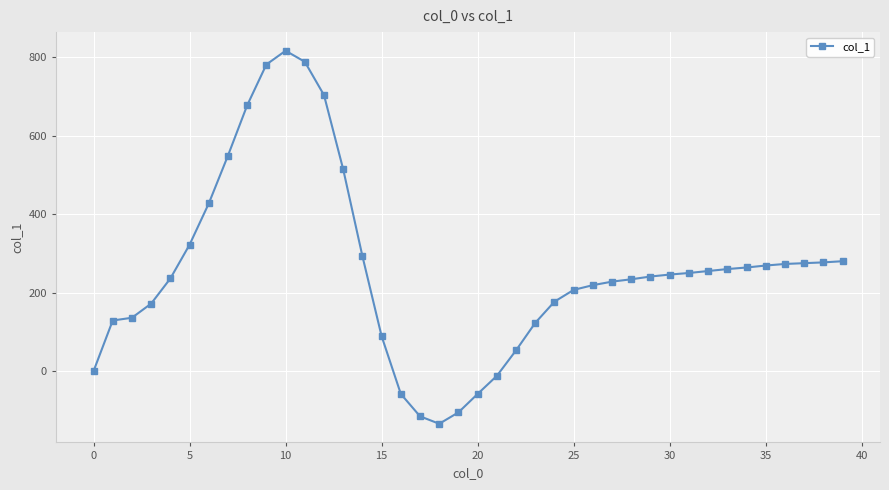

True or false: the data has more than 0 interior local peaks.

True